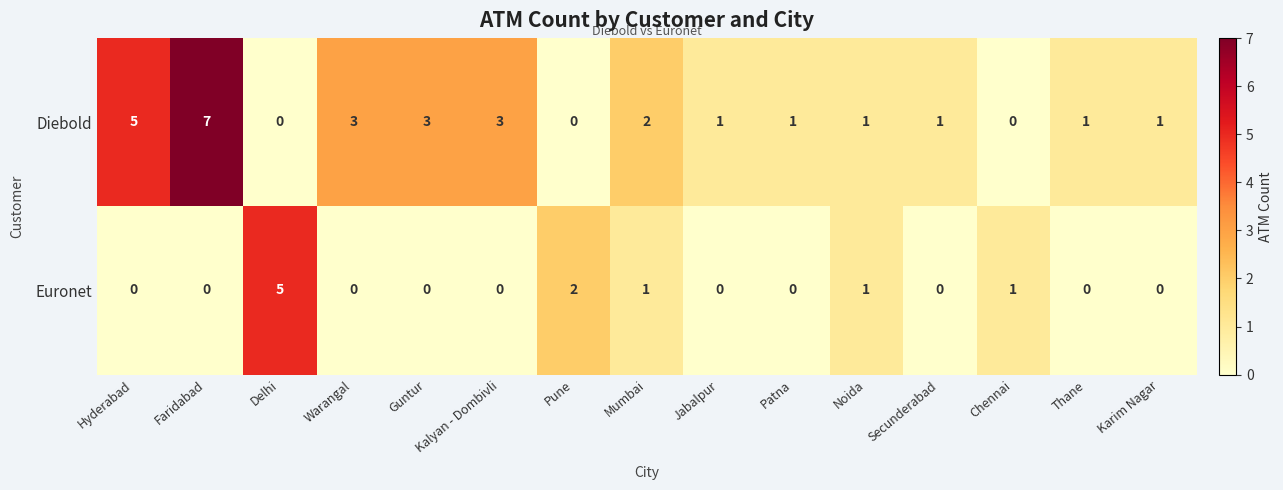

Which series changed the most between Warangal and Chennai?

Diebold